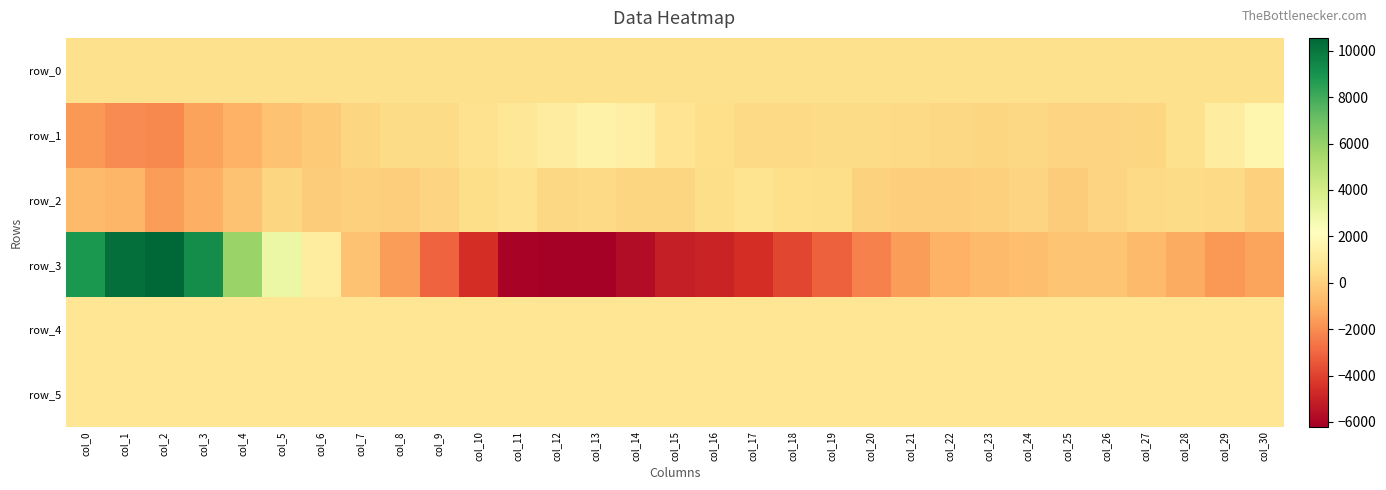

Reading right to left, list all the values displayed in this chart.

row_0: col_30=587.6	col_29=587.6	col_28=587.5	col_27=587.5	col_26=587.4	col_25=587.4	col_24=587.4	col_23=587.3	col_22=587.2	col_21=587.2	col_20=587.2	col_19=587.1	col_18=587.0	col_17=587.0	col_16=587.0	col_15=586.9	col_14=586.8	col_13=586.8	col_12=586.8	col_11=586.7	col_10=586.6	col_9=586.6	col_8=586.6	col_7=586.5	col_6=586.5	col_5=586.4	col_4=586.4	col_3=586.3	col_2=586.2	col_1=586.2	col_0=586.2
row_1: col_30=1685.0	col_29=1236.0	col_28=607.0	col_27=198.0	col_26=118.0	col_25=144.0	col_24=232.0	col_23=182.0	col_22=264.0	col_21=340.0	col_20=395.0	col_19=364.0	col_18=287.0	col_17=302.0	col_16=493.0	col_15=762.0	col_14=1349.0	col_13=1505.0	col_12=1203.0	col_11=932.0	col_10=609.0	col_9=380.0	col_8=362.0	col_7=213.0	col_6=-224.0	col_5=-468.0	col_4=-1019.0	col_3=-1479.0	col_2=-2113.0	col_1=-2058.0	col_0=-1745.0
row_2: col_30=-38.0	col_29=298.0	col_28=359.0	col_27=308.0	col_26=100.0	col_25=-160.0	col_24=129.0	col_23=-2.0	col_22=-52.0	col_21=-96.0	col_20=50.0	col_19=426.0	col_18=540.0	col_17=685.0	col_16=425.0	col_15=157.0	col_14=153.0	col_13=344.0	col_12=257.0	col_11=661.0	col_10=454.0	col_9=132.0	col_8=-62.0	col_7=-21.0	col_6=-162.0	col_5=188.0	col_4=-471.0	col_3=-1042.0	col_2=-1573.0	col_1=-846.0	col_0=-756.0
row_3: col_30=-1368.0	col_29=-1736.0	col_28=-1179.0	col_27=-766.0	col_26=-419.0	col_25=-424.0	col_24=-612.0	col_23=-716.0	col_22=-1003.0	col_21=-1594.0	col_20=-2291.0	col_19=-3154.0	col_18=-3901.0	col_17=-4612.0	col_16=-4946.0	col_15=-5138.0	col_14=-5723.0	col_13=-6143.0	col_12=-6200.0	col_11=-6024.0	col_10=-4624.0	col_9=-3111.0	col_8=-1560.0	col_7=-500.0	col_6=1164.0	col_5=3015.0	col_4=5793.0	col_3=9221.0	col_2=10557.0	col_1=10283.0	col_0=8851.0
row_4: col_30=834.0	col_29=835.0	col_28=835.0	col_27=832.0	col_26=839.0	col_25=833.0	col_24=835.0	col_23=834.0	col_22=835.0	col_21=833.0	col_20=829.0	col_19=831.0	col_18=834.0	col_17=836.0	col_16=837.0	col_15=834.0	col_14=836.0	col_13=836.0	col_12=830.0	col_11=832.0	col_10=835.0	col_9=832.0	col_8=832.0	col_7=830.0	col_6=831.0	col_5=833.0	col_4=829.0	col_3=830.0	col_2=833.0	col_1=833.0	col_0=841.0
row_5: col_30=831.0	col_29=833.0	col_28=827.0	col_27=829.0	col_26=835.0	col_25=834.0	col_24=831.0	col_23=833.0	col_22=828.0	col_21=832.0	col_20=831.0	col_19=831.0	col_18=827.0	col_17=828.0	col_16=828.0	col_15=831.0	col_14=828.0	col_13=822.0	col_12=817.0	col_11=823.0	col_10=831.0	col_9=830.0	col_8=833.0	col_7=828.0	col_6=832.0	col_5=832.0	col_4=832.0	col_3=844.0	col_2=837.0	col_1=832.0	col_0=838.0